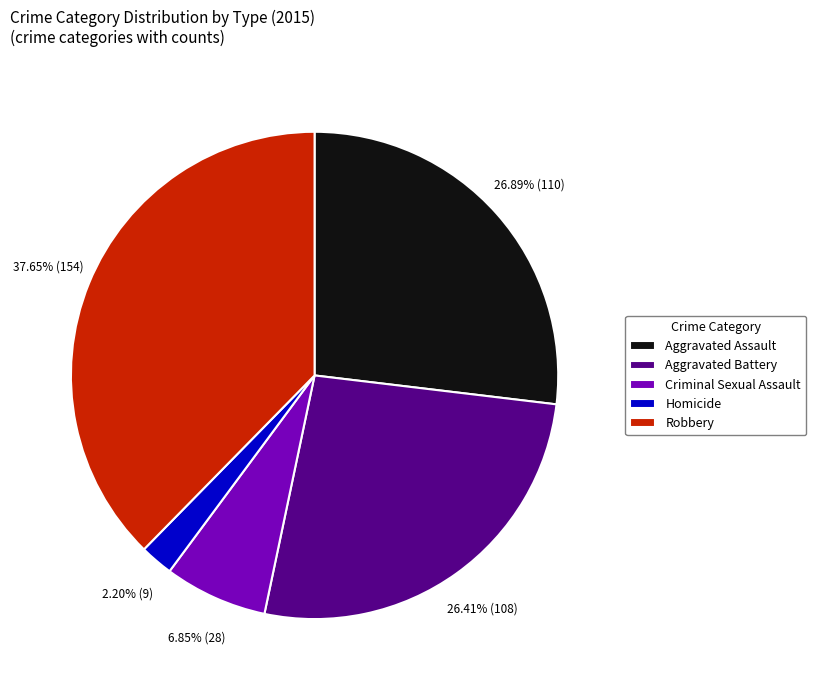

Which category has the biggest portion of the pie?

Robbery